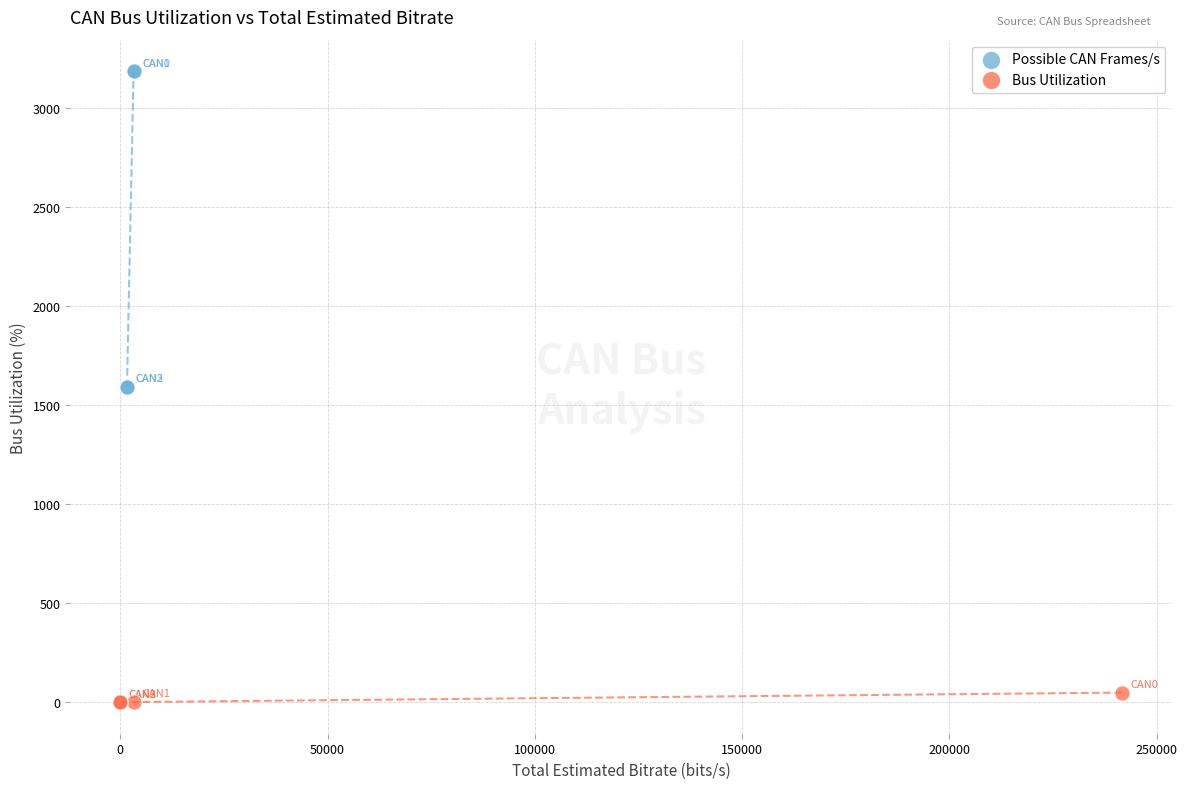

Which series contains the highest Y value?

Possible CAN Frames/s